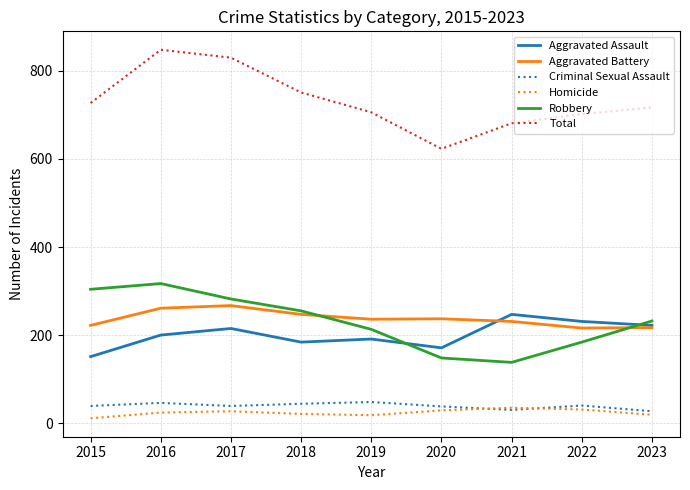

What is the lowest value of the Robbery series?

138